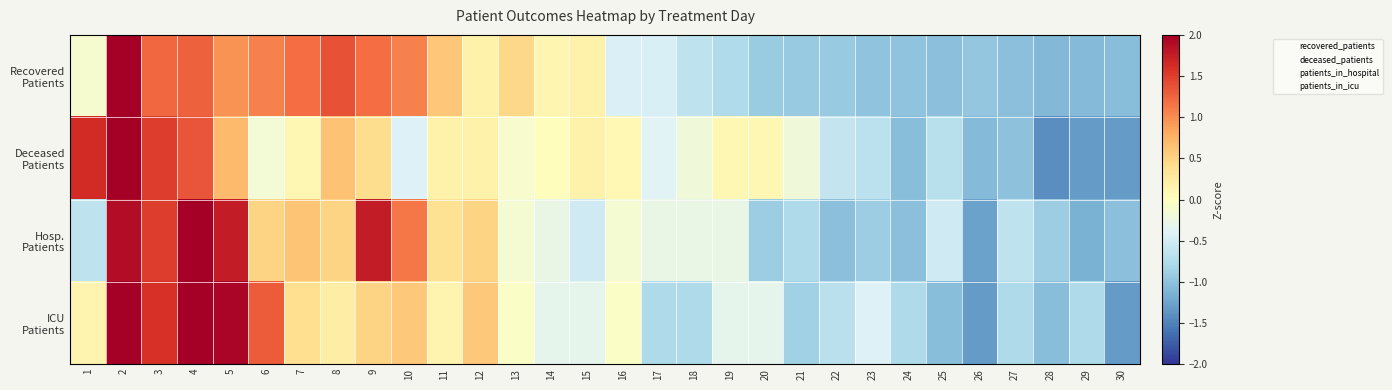

What is the spread (max minus min) of values at 15?

0.7